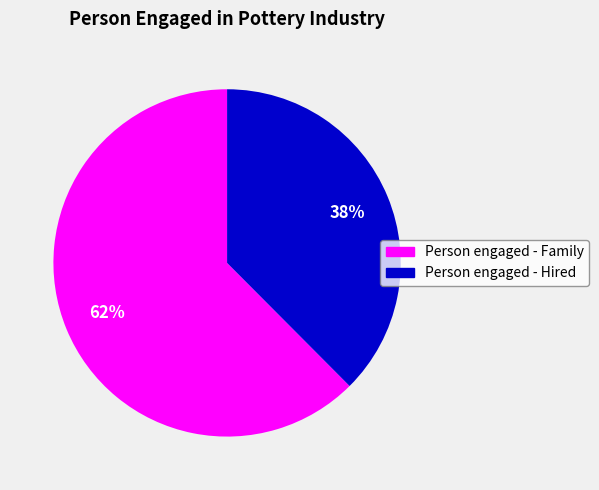

Is there any slice that represents more than half of the pie?

Yes